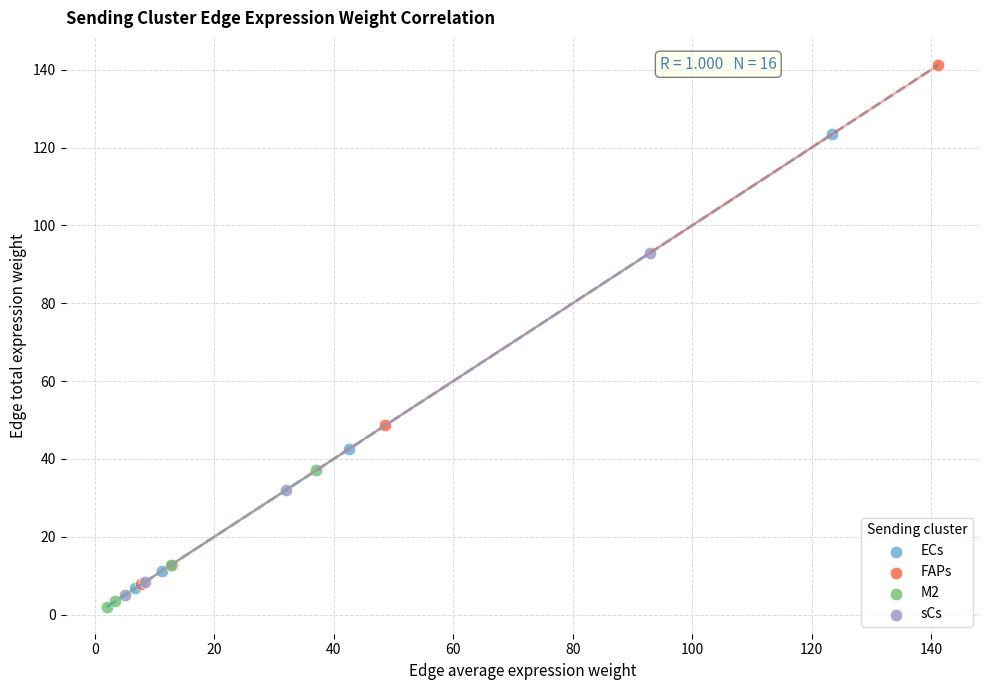

Which series reaches the minimum Y coordinate?

M2